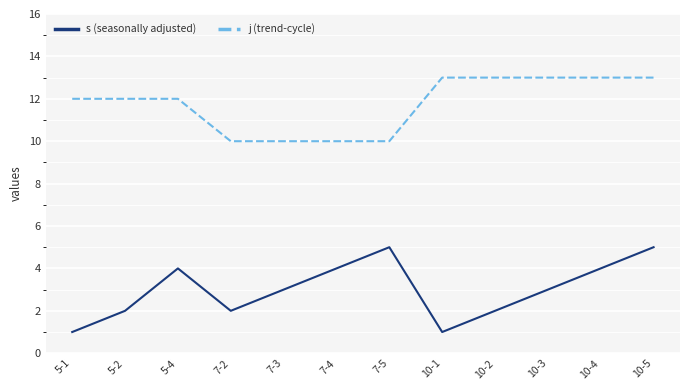

What is the total value across all series at 5-4?

16